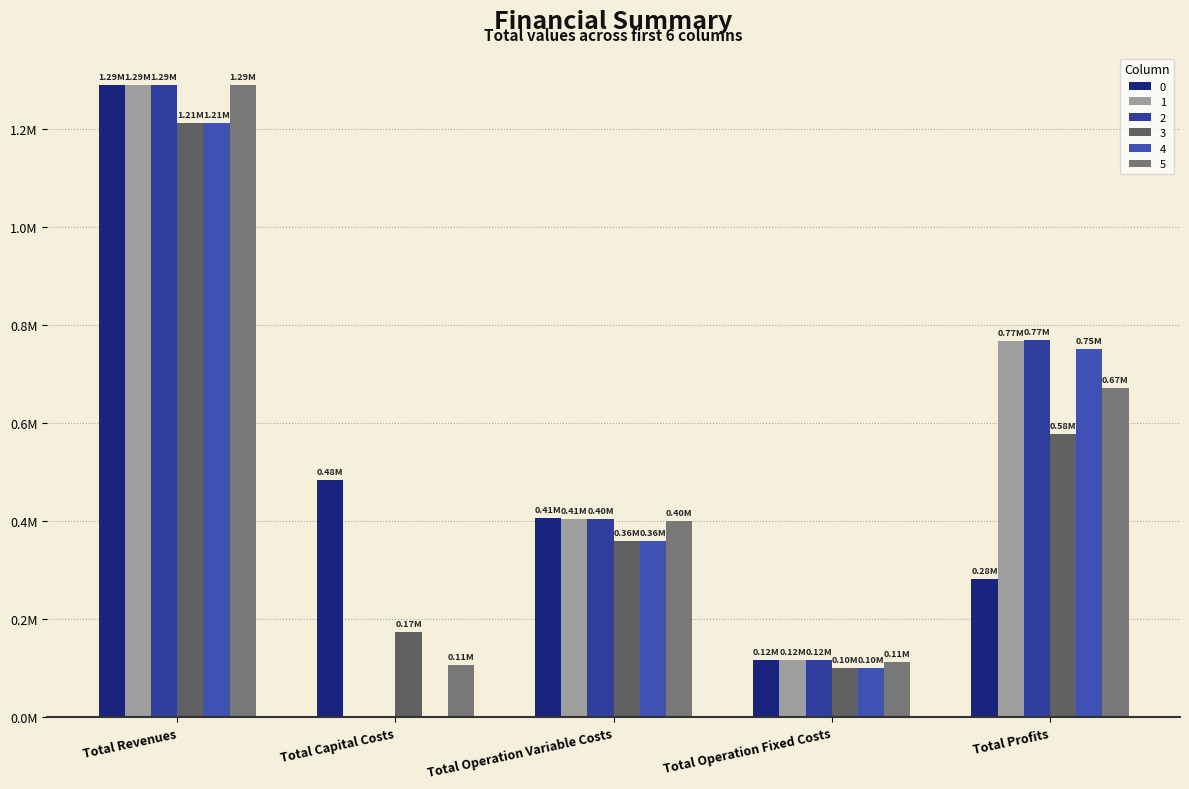

Are the bars grouped side by side (vs. stacked)?

Yes